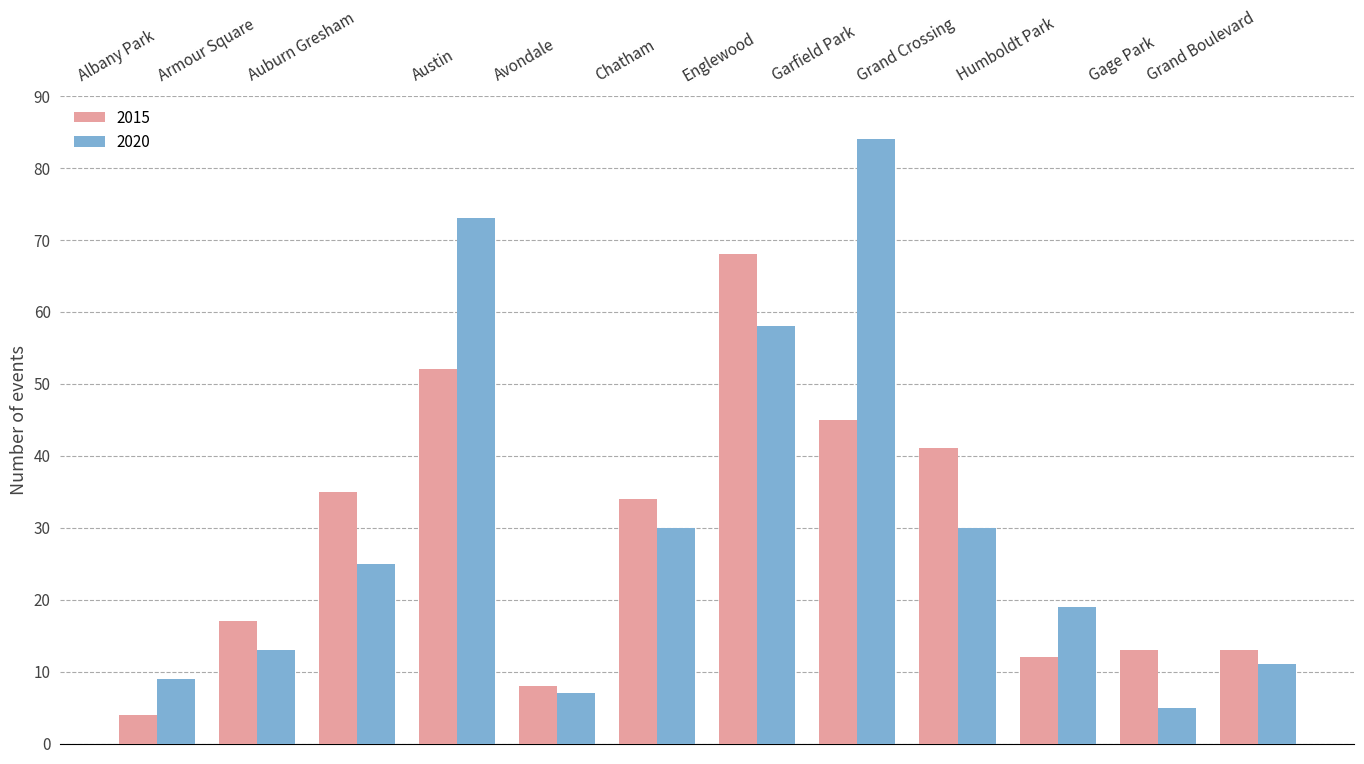

What is the difference between the 2015 values at Gage Park and Avondale?

5